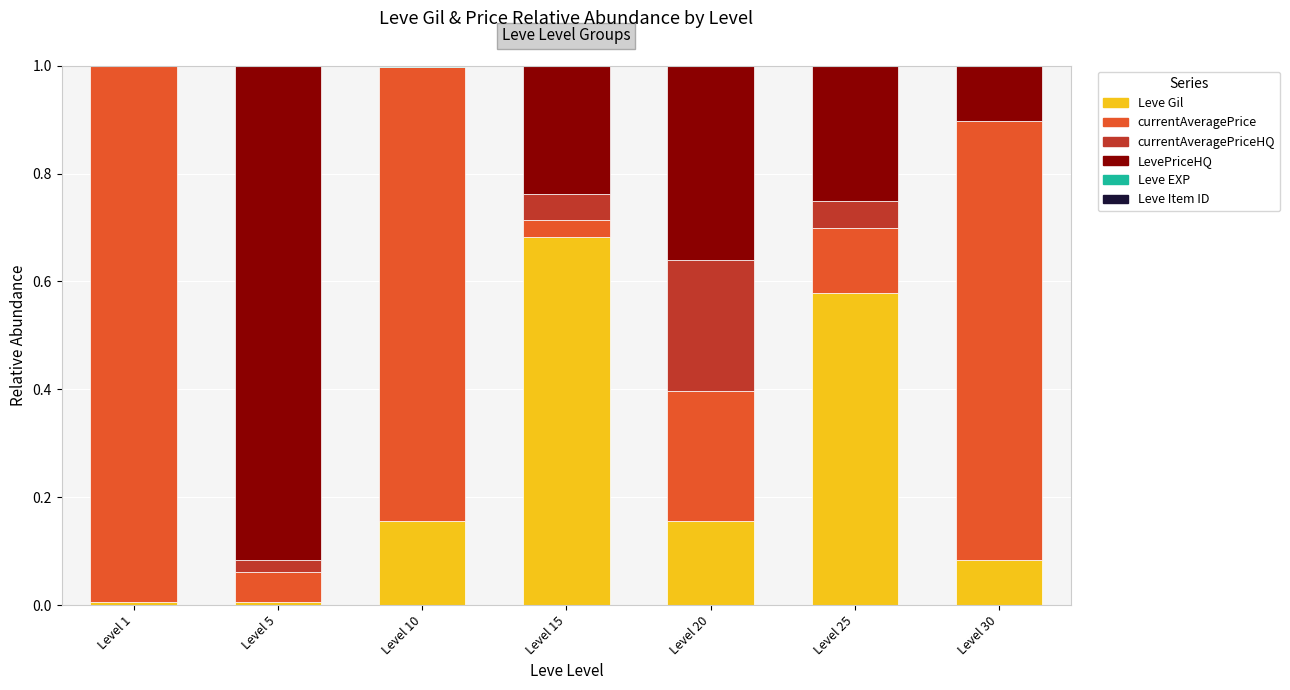

Are the bars grouped side by side (vs. stacked)?

No